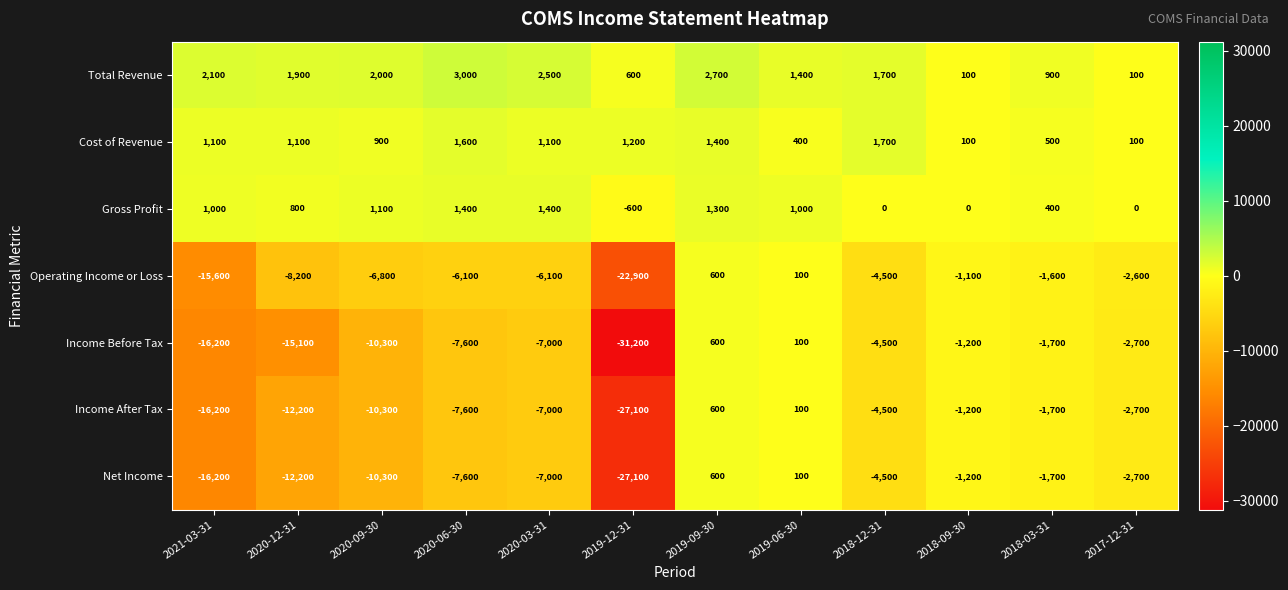

Where is Net Income nearest to the value -13250?

2020-12-31